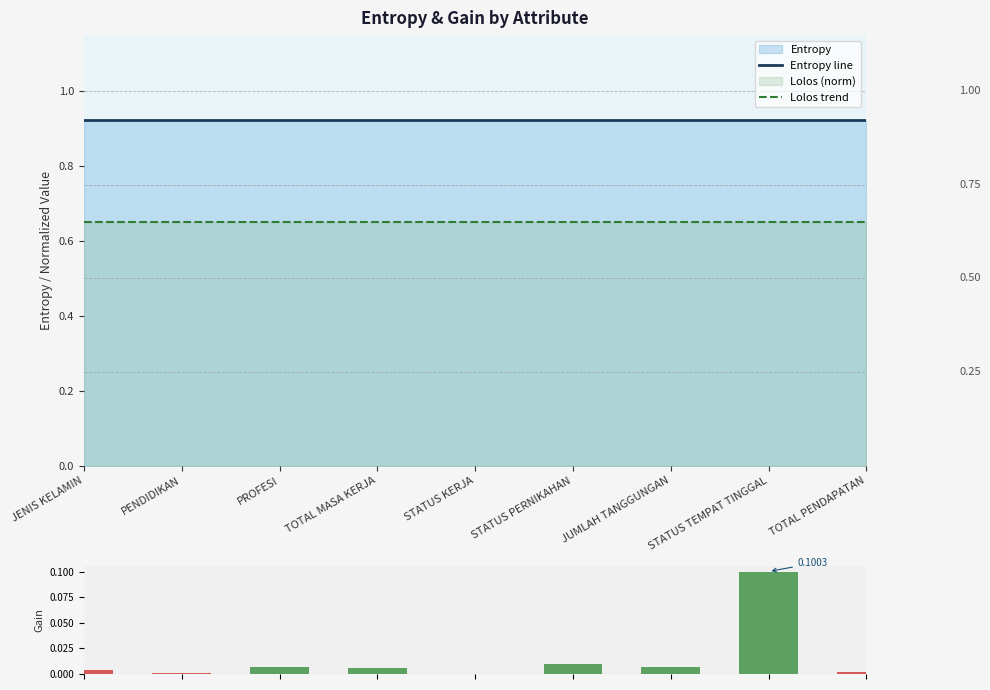

Which series changed the most between PENDIDIKAN and TOTAL PENDAPATAN?

Gain